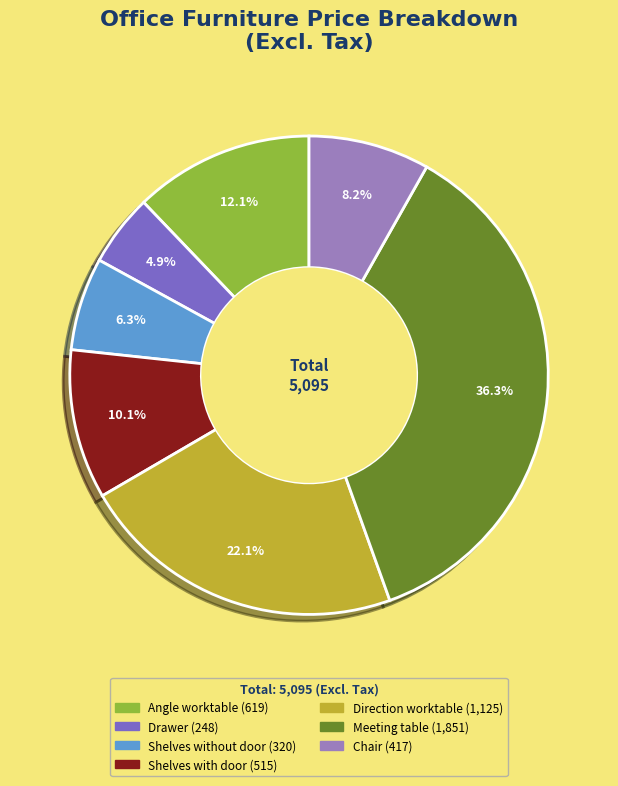

Is it true that Chair is 16% of the pie?

False